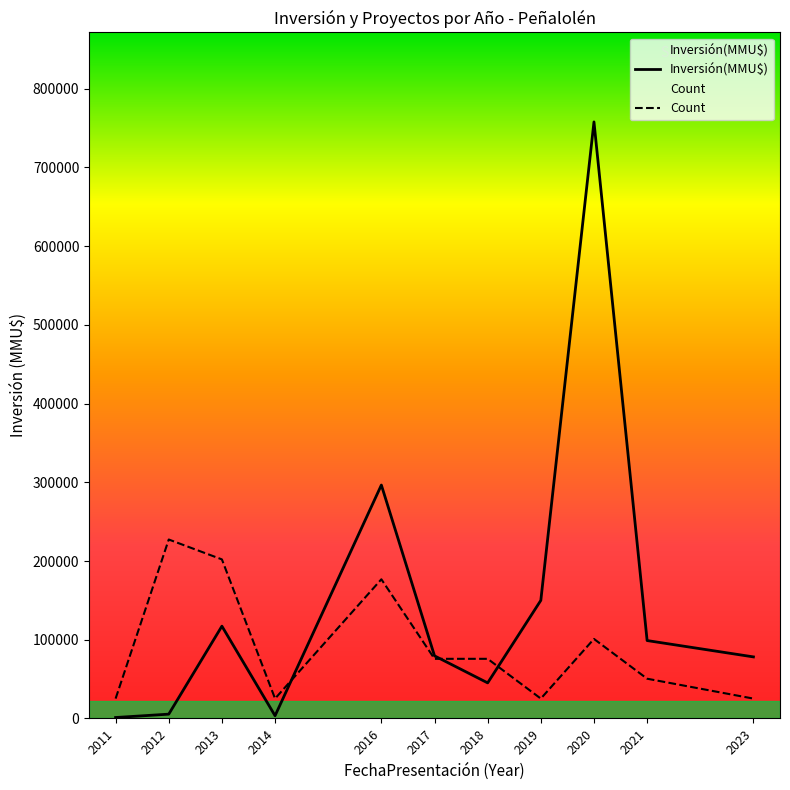

The value of Inversión(MMU$) at 2020 is 455658.3. True or false?

False